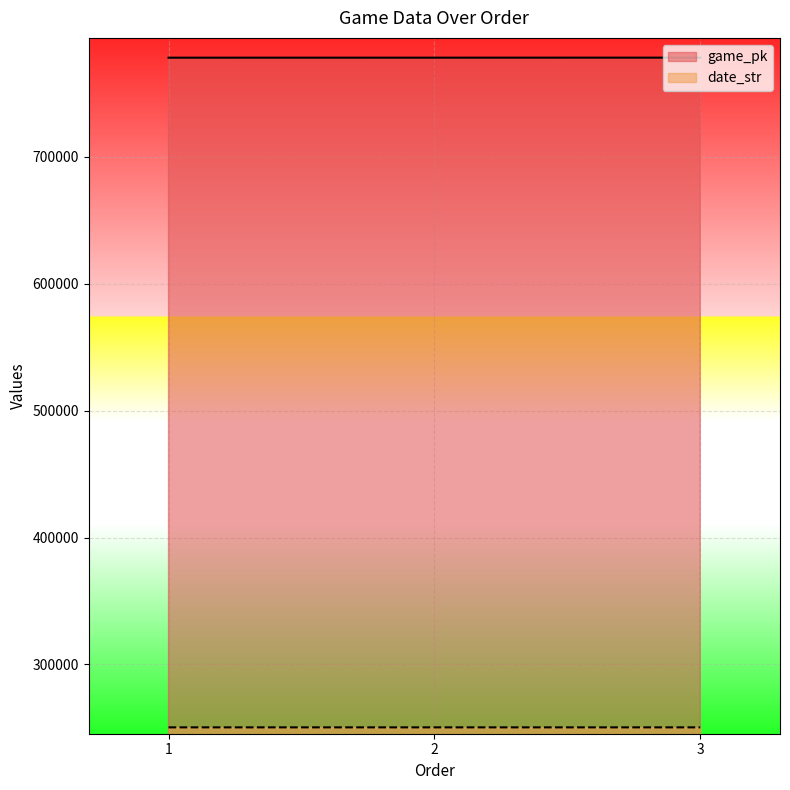

What are all the series names shown in the legend?

game_pk, date_str